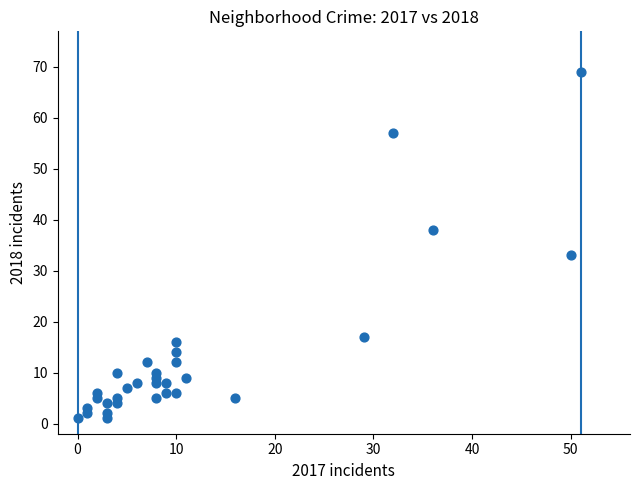

What is the range of Y values (max minus min)?

68